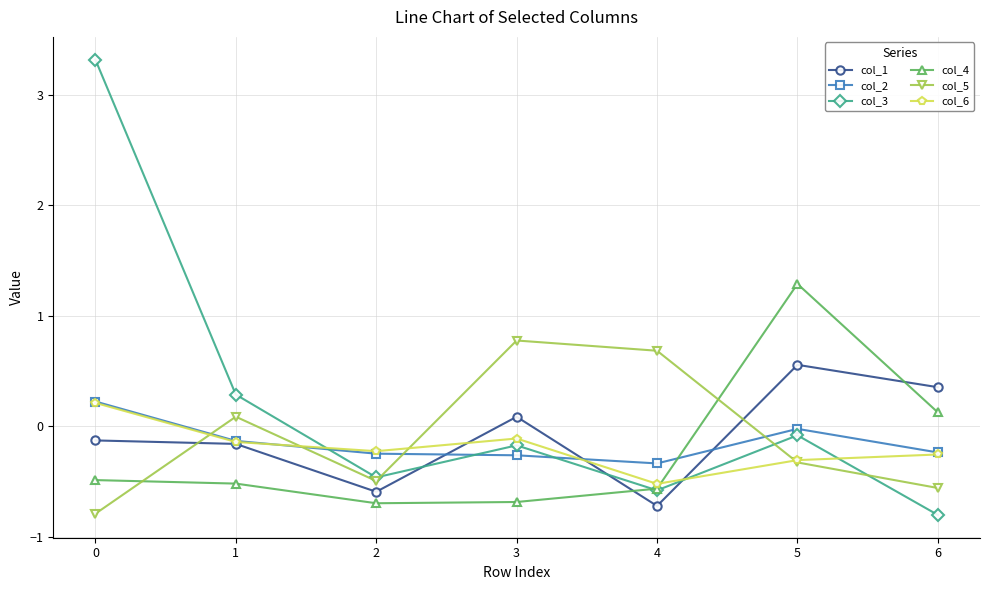

True or false: col_2 has more than 0 points higher than both neighbors.

True